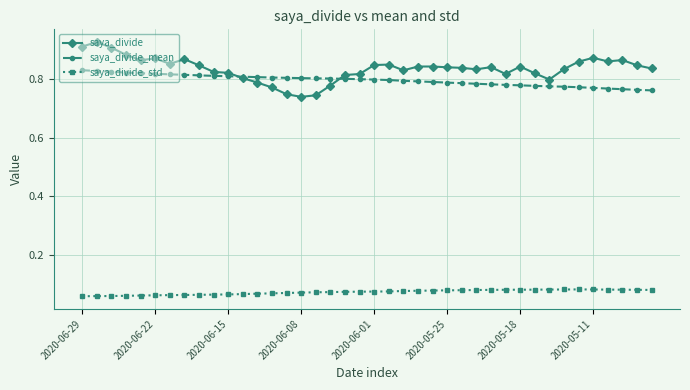

Which series has the largest range (max minus min)?

saya_divide